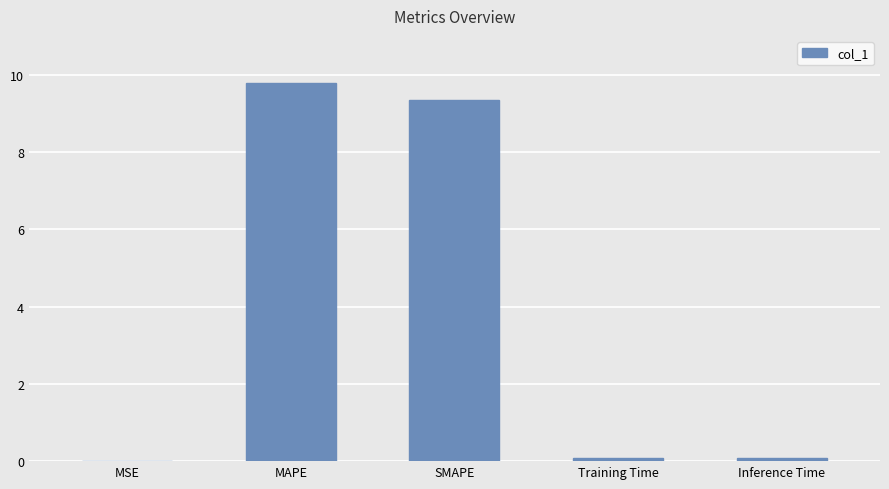

Read the value at SMAPE.

9.3